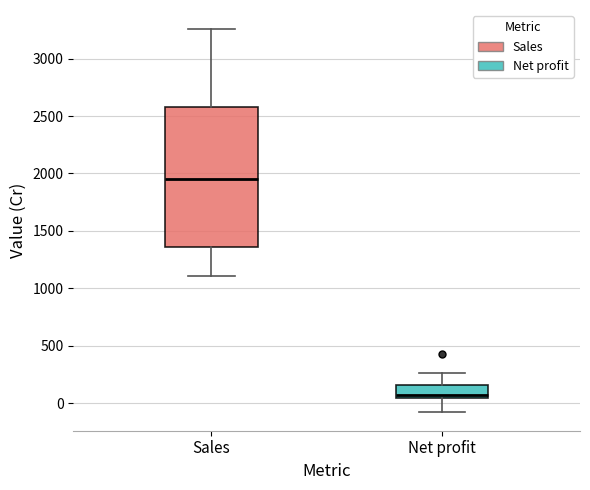

Reading left to right, read every box against the y-axis: the position of its median line, the range the box covers, and the ends of its whiskers. The values are not printed on the chart, so give them approximately, as read against the axis.

Sales: median 1950, box 1350 to 2600, whiskers 1100 to 3250
Net profit: median 50 (just above the box's lower edge), box 50 to 150, whiskers -50 to 250